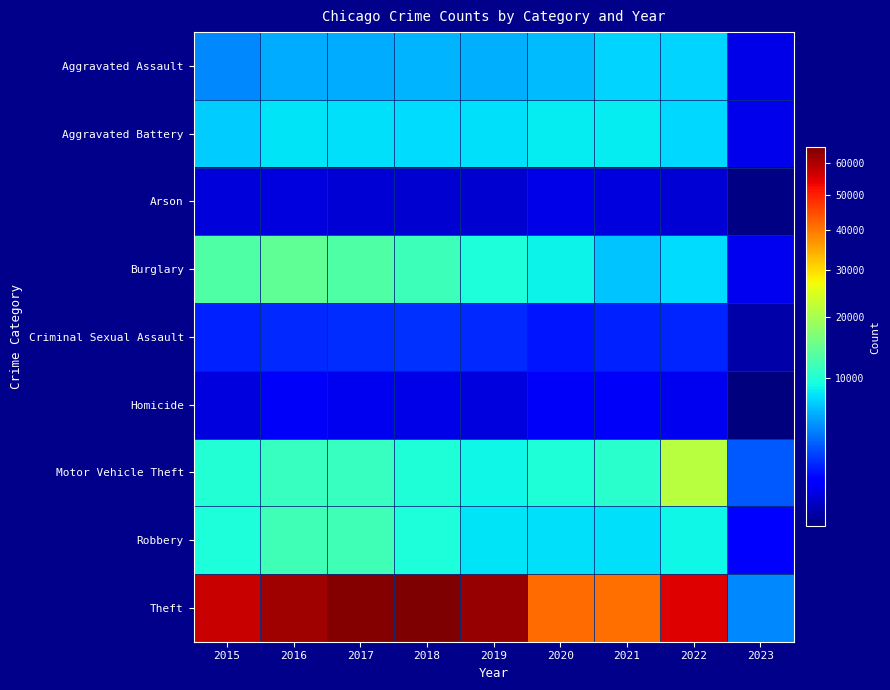

Reading left to right, what are all the values shown in this chart?

Aggravated Assault: 2015=4480	2016=5712	2017=5793	2018=6001	2019=5840	2020=6263	2021=7243	2022=7268	2023=588
Aggravated Battery: 2015=7018	2016=8085	2017=7845	2018=7734	2019=7857	2020=8320	2021=8346	2022=7486	2023=638
Arson: 2015=448	2016=515	2017=444	2018=373	2019=376	2020=589	2021=527	2022=424	2023=49
Burglary: 2015=13184	2016=14289	2017=13001	2018=11746	2019=9639	2020=8757	2021=6658	2022=7583	2023=709
Criminal Sexual Assault: 2015=1670	2016=1816	2017=1943	2018=1976	2019=1878	2020=1453	2021=1688	2022=1753	2023=136
Homicide: 2015=496	2016=786	2017=672	2018=589	2019=498	2020=787	2021=803	2022=710	2023=47
Motor Vehicle Theft: 2015=10068	2016=11286	2017=11380	2018=9983	2019=8977	2020=9956	2021=10595	2022=21401	2023=3012
Robbery: 2015=9638	2016=11960	2017=11880	2018=9679	2019=7994	2020=7855	2021=7919	2022=8968	2023=946
Theft: 2015=57350	2016=61618	2017=64381	2018=65285	2019=62484	2020=41312	2021=40776	2022=54600	2023=4441